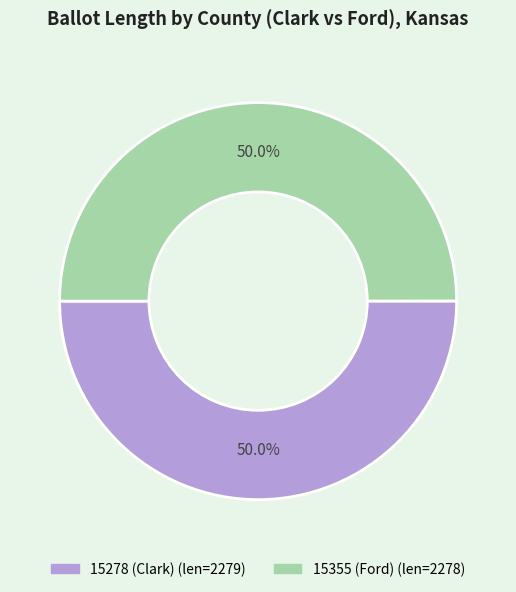

What portion of the pie excludes 15355 (Ford)?

50.0%